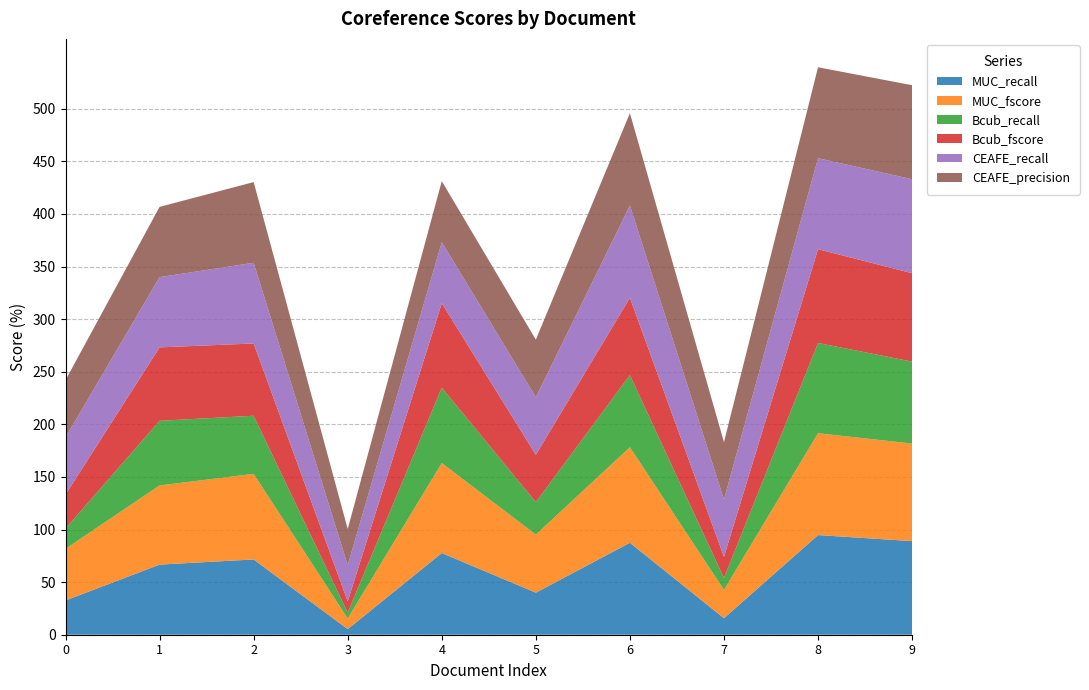

Reading left to right, transcribe all the data shown in this chart.

MUC_recall: 0=32.6	1=66.7	2=71.6	3=5.3	4=77.7	5=40.0	6=87.4	7=15.7	8=94.7	9=89.0
MUC_fscore: 0=49.1	1=75.3	2=81.4	3=10.1	4=85.6	5=55.2	6=90.8	7=27.0	8=96.8	9=92.8
Bcub_recall: 0=19.3	1=61.4	2=55.3	3=5.6	4=71.7	5=30.9	6=68.6	7=11.3	8=85.8	9=77.9
Bcub_fscore: 0=32.3	1=69.8	2=68.7	3=10.7	4=80.3	5=45.0	6=73.6	7=20.1	8=89.2	9=84.0
CEAFE_recall: 0=54.4	1=66.8	2=76.7	3=34.4	4=58.0	5=54.7	6=87.7	7=54.5	8=86.5	9=89.4
CEAFE_precision: 0=54.4	1=66.8	2=76.7	3=34.4	4=58.0	5=54.7	6=87.7	7=54.5	8=86.5	9=89.4